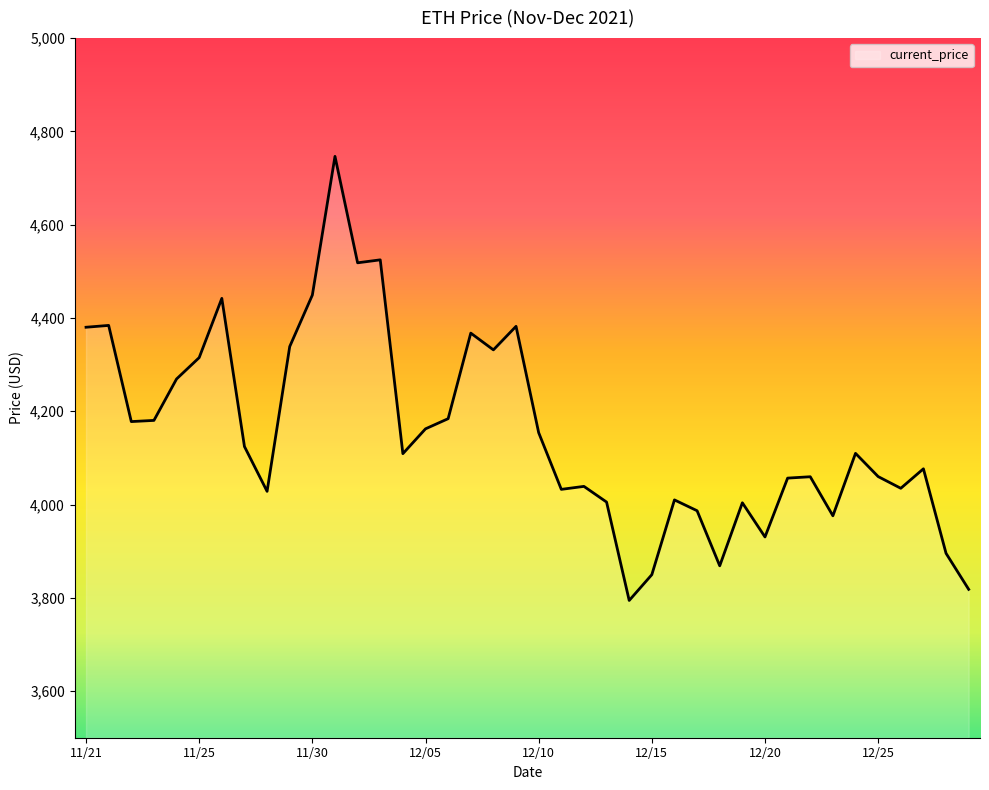

Does the chart display data point markers on the line(s)?

No